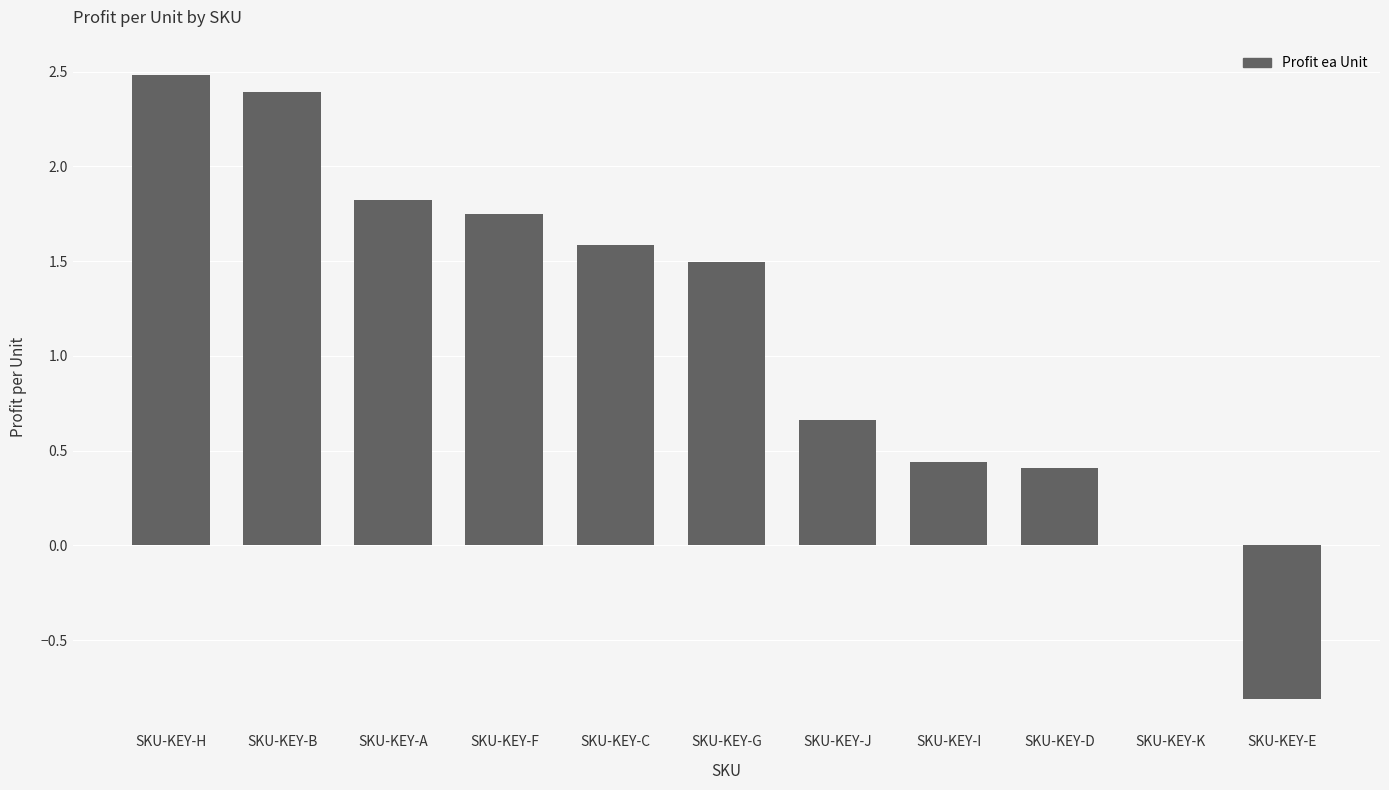

Between SKU-KEY-J and SKU-KEY-E, which is larger?

SKU-KEY-J